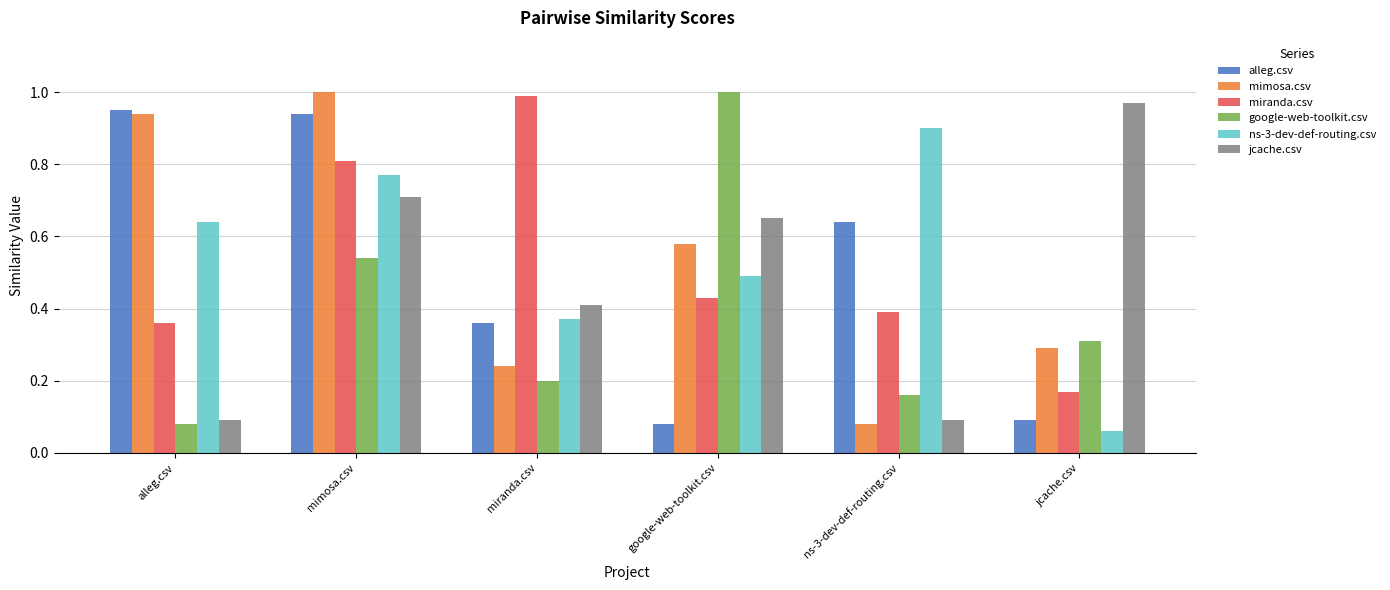

Between mimosa.csv and miranda.csv, which series saw the biggest shift?

mimosa.csv